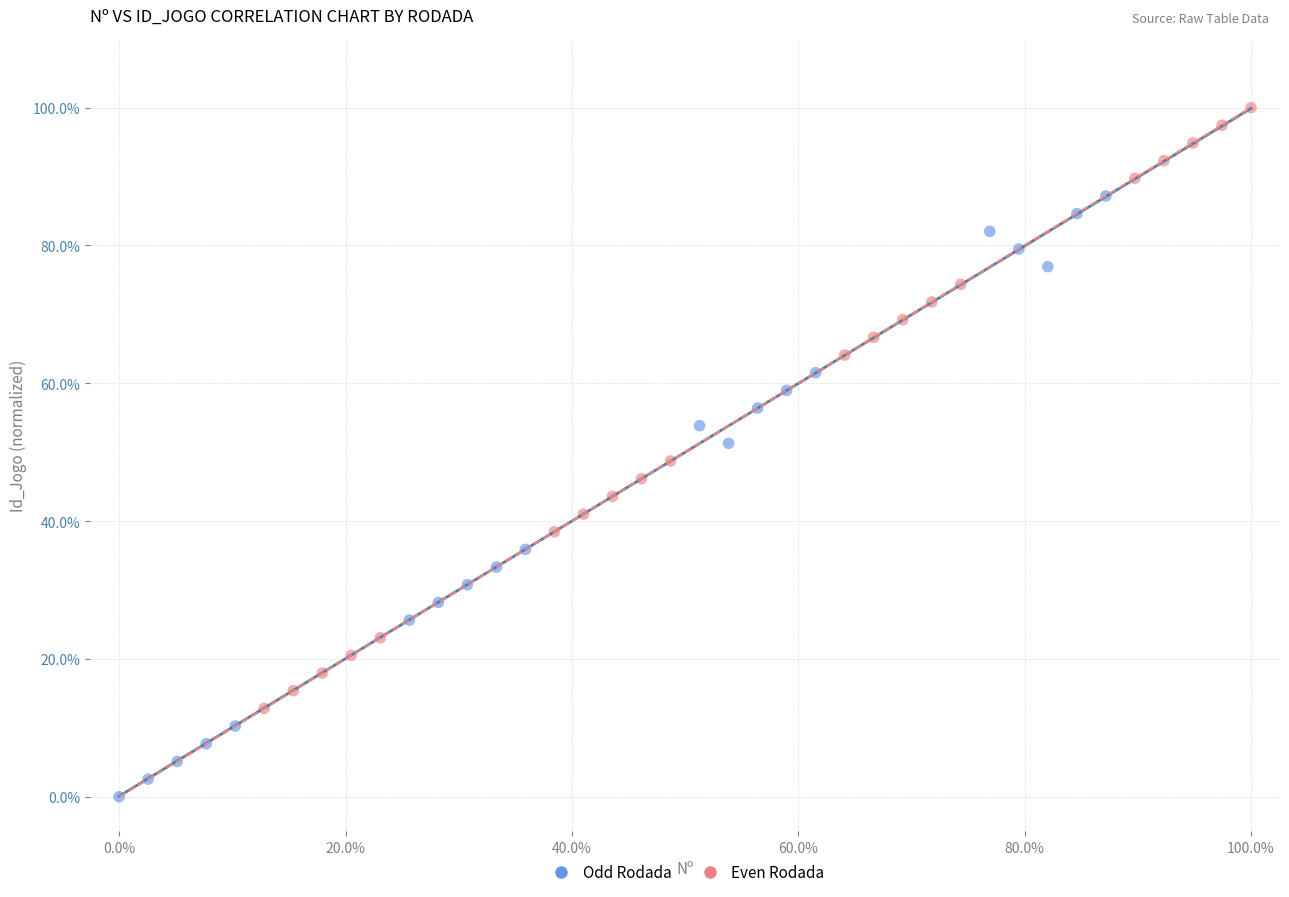

Which series reaches the maximum Y coordinate?

Even Rodada